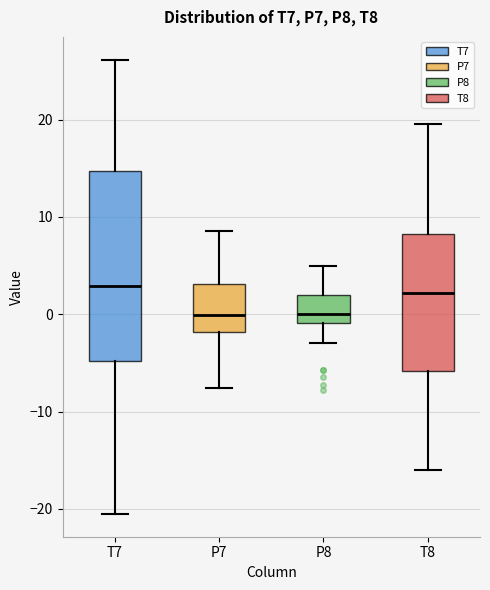

Reading left to right, read every box against the y-axis: the position of its median line, the range the box covers, and the ends of its whiskers. The values are not printed on the chart, so give them approximately, as read against the axis.

T7: median 3, box -5 to 15, whiskers -21 to 26
P7: median 0, box -2 to 3, whiskers -8 to 9
P8: median 0, box -1 to 2, whiskers -3 to 5
T8: median 2, box -6 to 8, whiskers -16 to 20